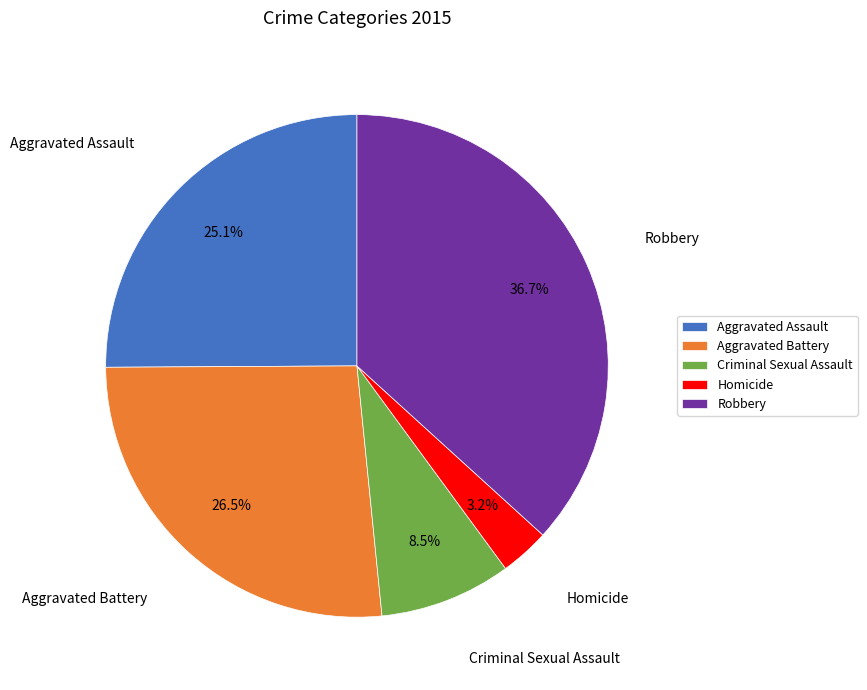

Approximately how many times larger is the value at Aggravated Assault compared to Criminal Sexual Assault?

3.0